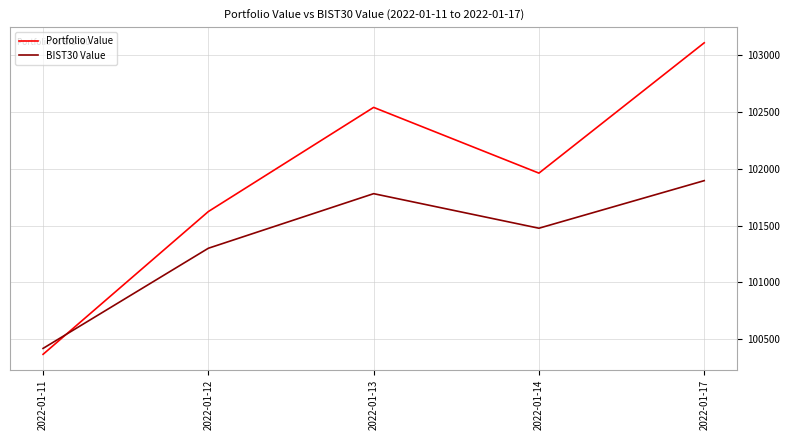

What is the difference between the Portfolio Value values at 2022-01-11 and 2022-01-14?

1595.0